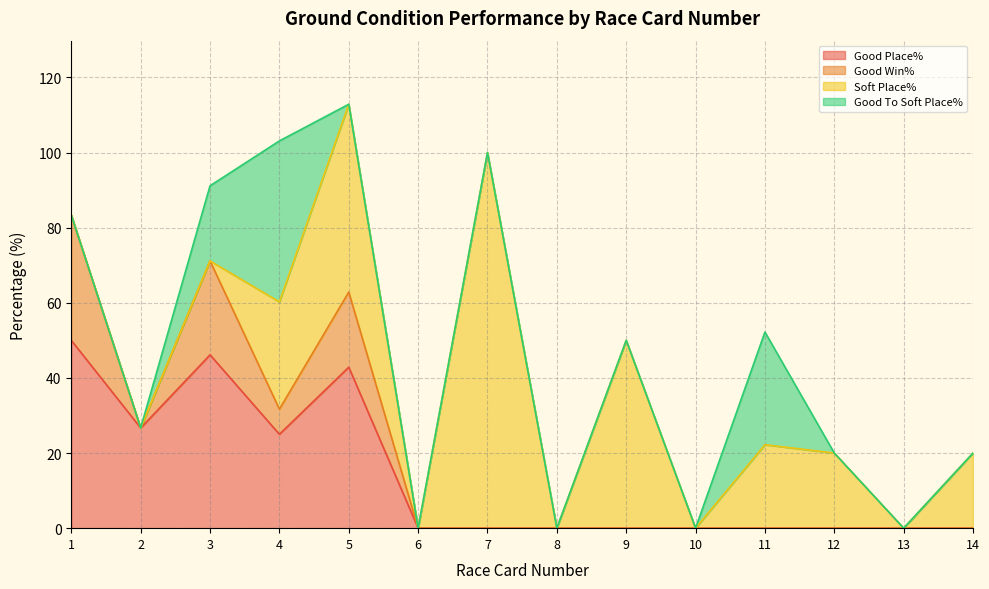

Which series has the widest spread of values?

Soft Place%